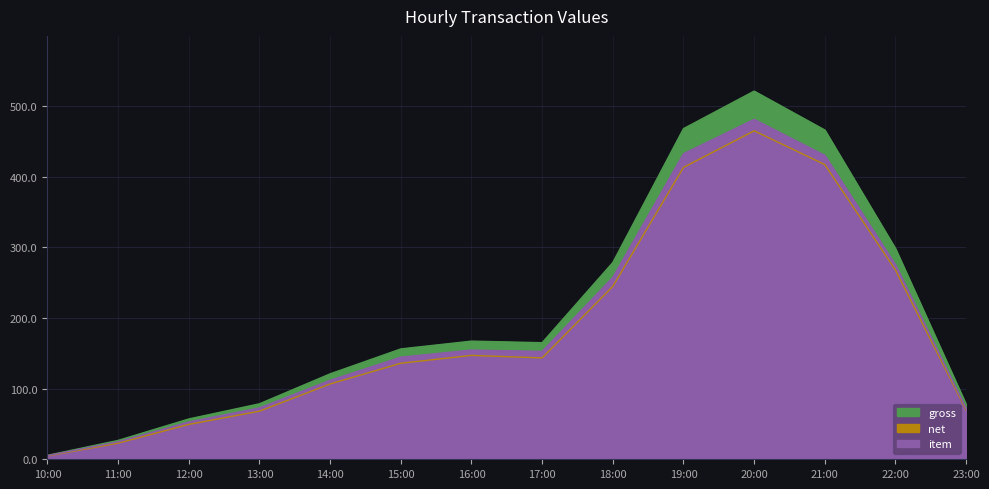

What is the difference between the highest and lowest values at 23:00?

8.0